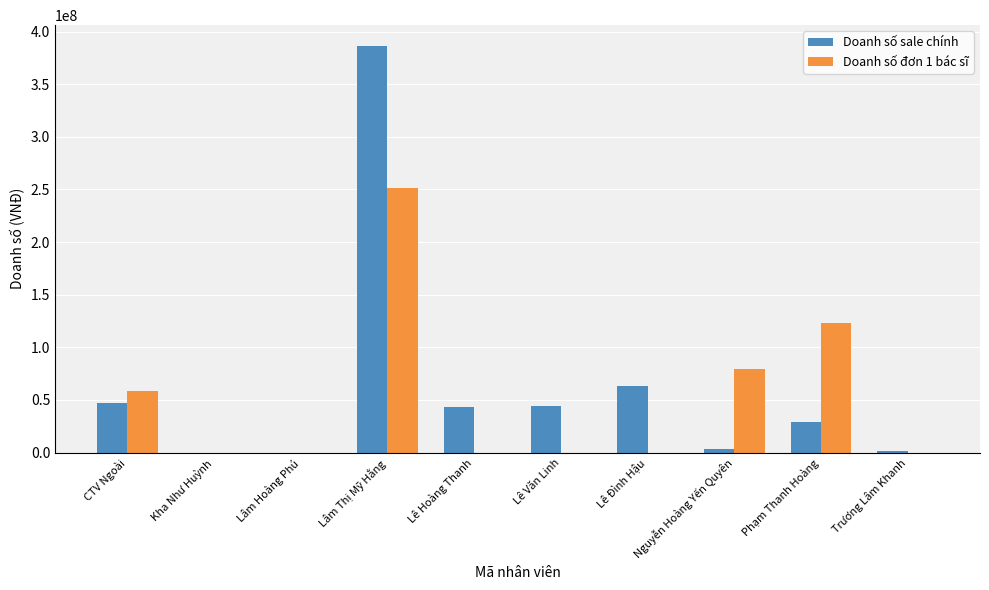

Between Kha Như Huỳnh and Phạm Thanh Hoàng, which series saw the biggest shift?

Doanh số đơn 1 bác sĩ